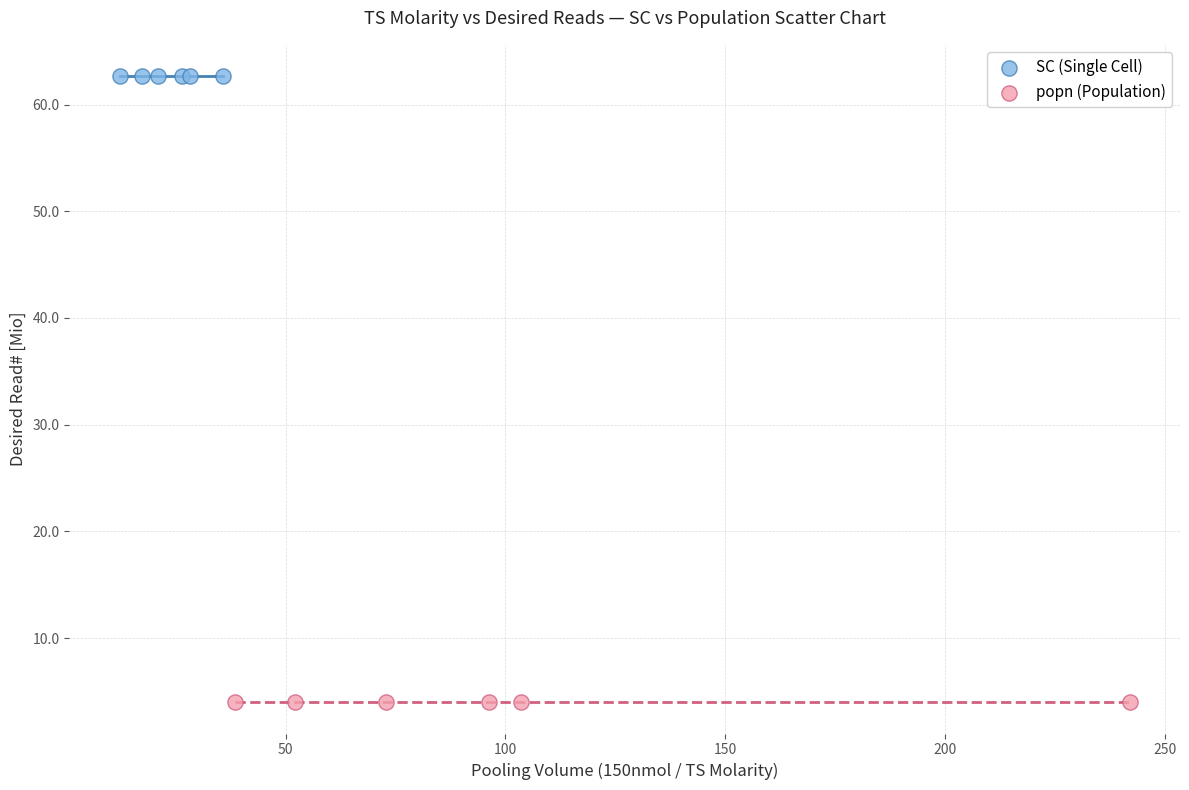

Which series contains the lowest Y value?

popn (Population)